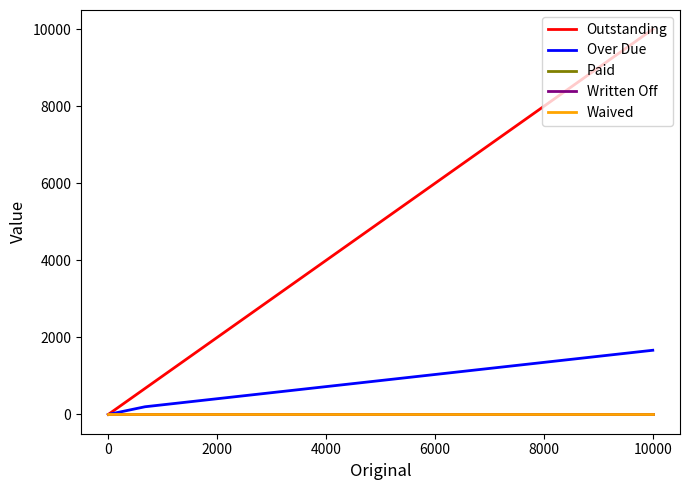

True or false: Waived and Outstanding cross at least once.

False